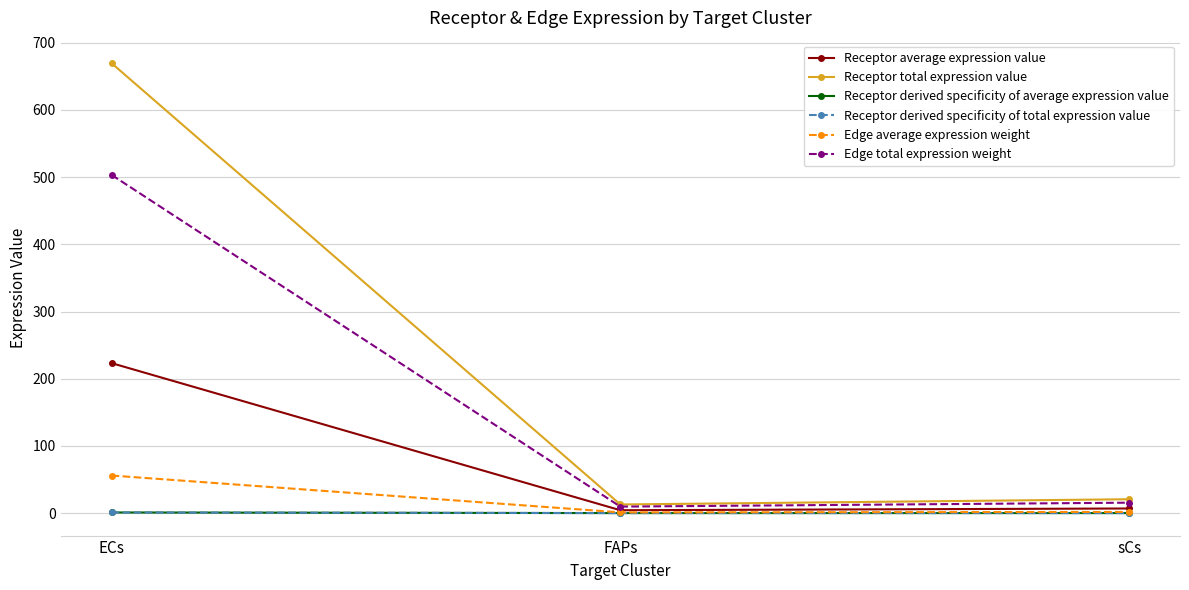

Which series has the largest total across all categories?

Receptor total expression value